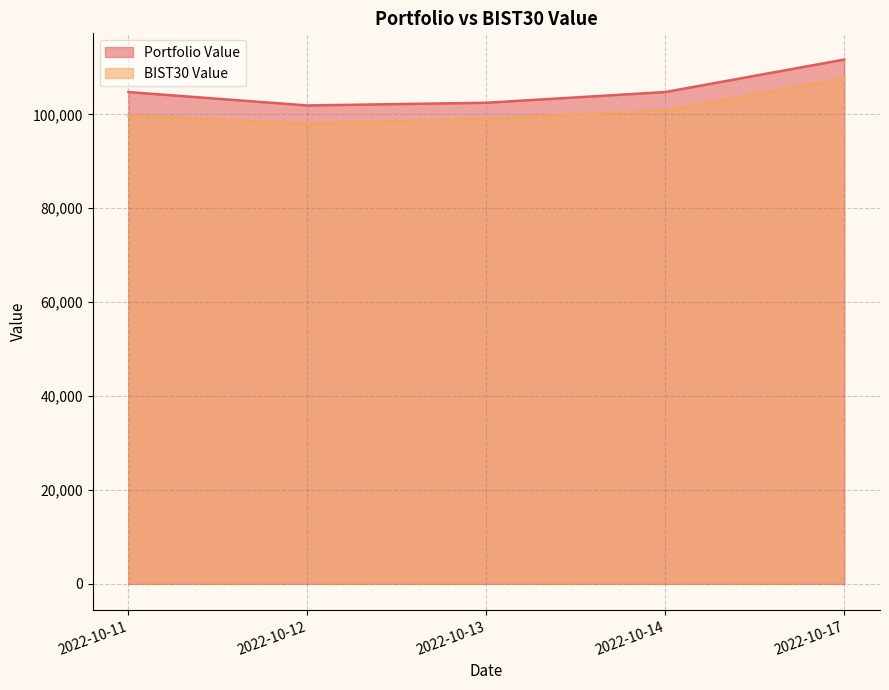

Which category has the lowest value in the Portfolio Value series?

2022-10-12